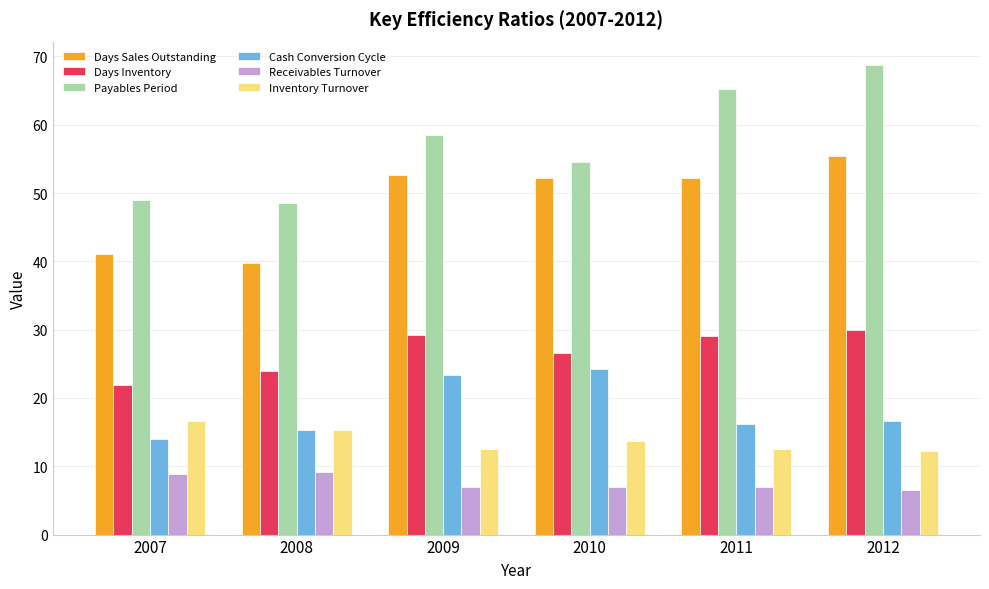

At which category does the chart reach its peak across all series?

2012